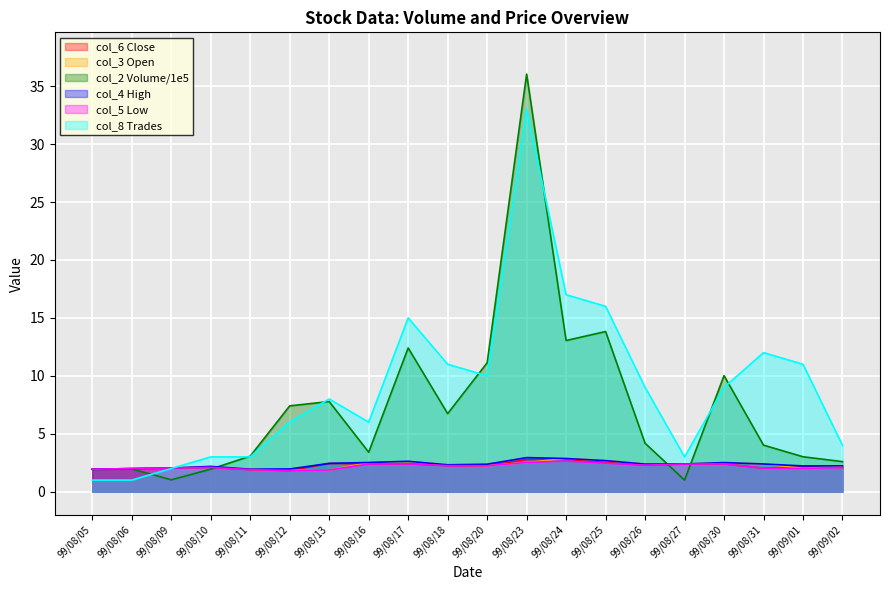

True or false: col_6 has more than 1 points higher than both neighbors.

True